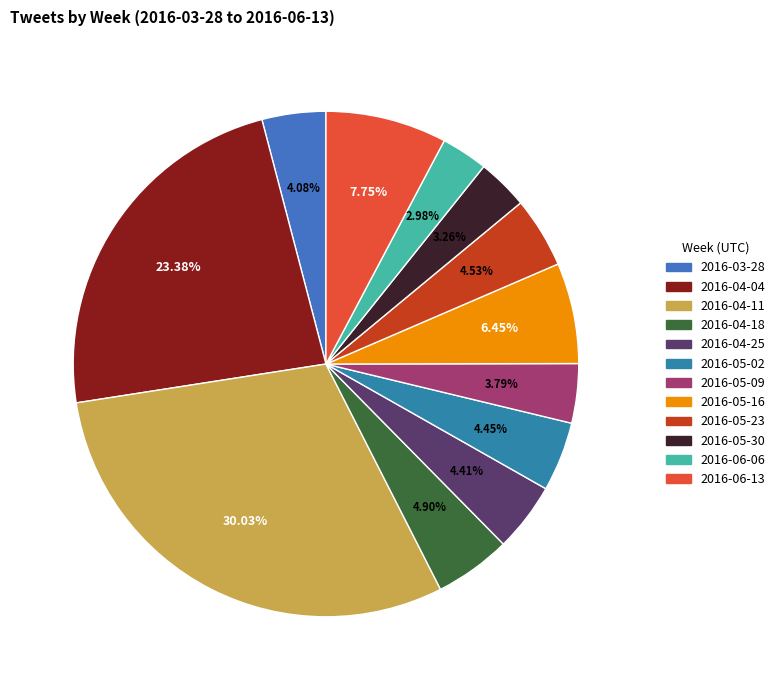

To the nearest percent, what portion does 2016-05-09 represent?

4%